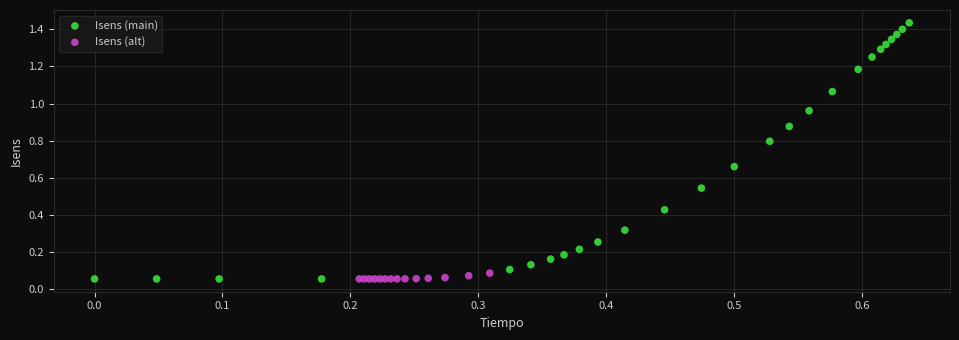

Which series has the largest Y range (max minus min)?

Isens (main)